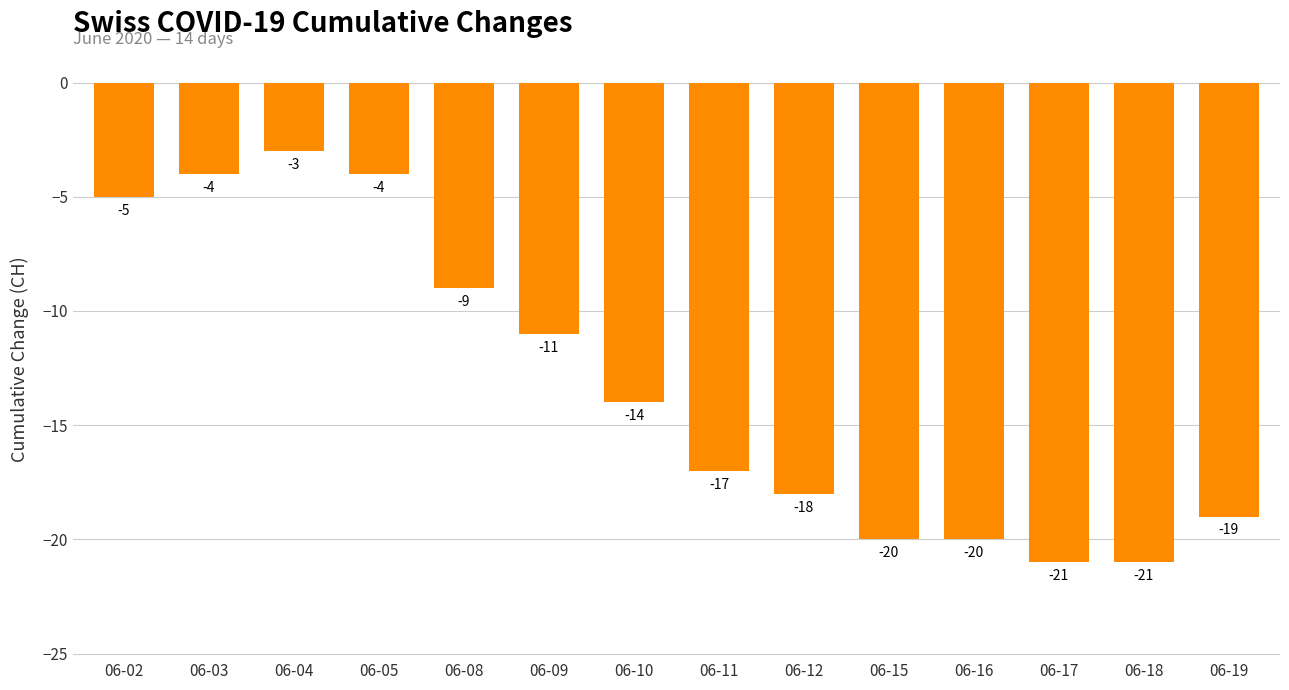

The value at 06-05 is -6. True or false?

False